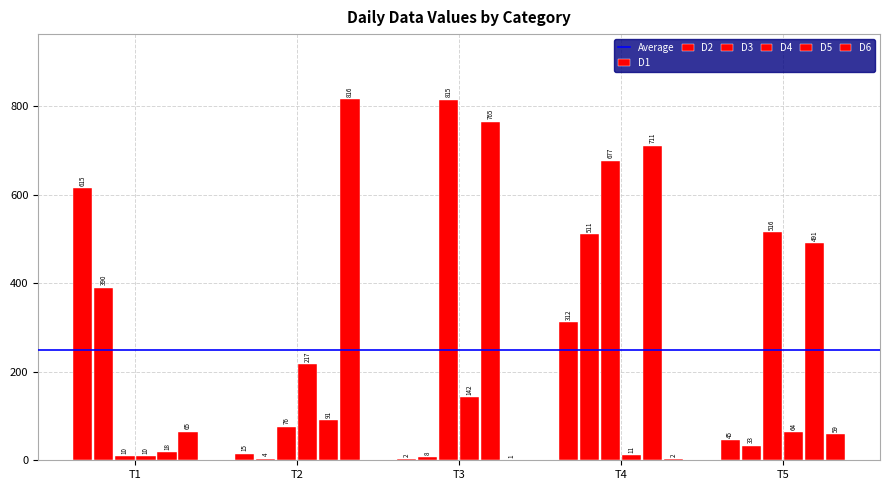

Are the bars grouped side by side (vs. stacked)?

Yes